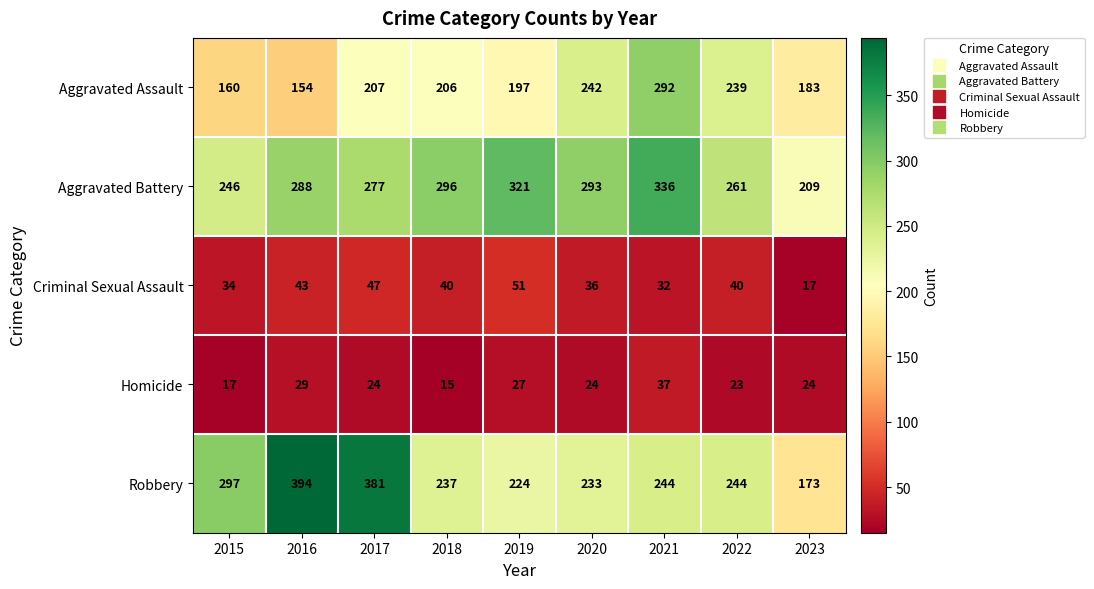

At which label does Homicide first exceed 24?

2016